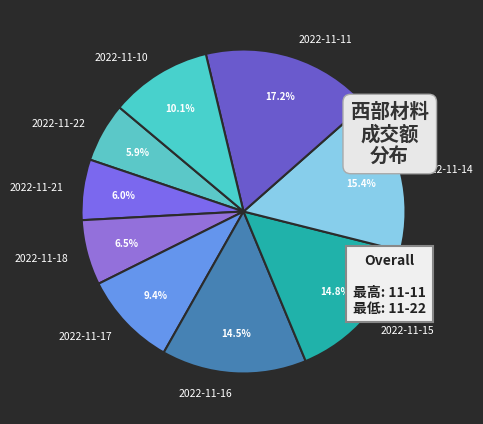

Between 2022-11-14 and 2022-11-10, which is larger?

2022-11-14